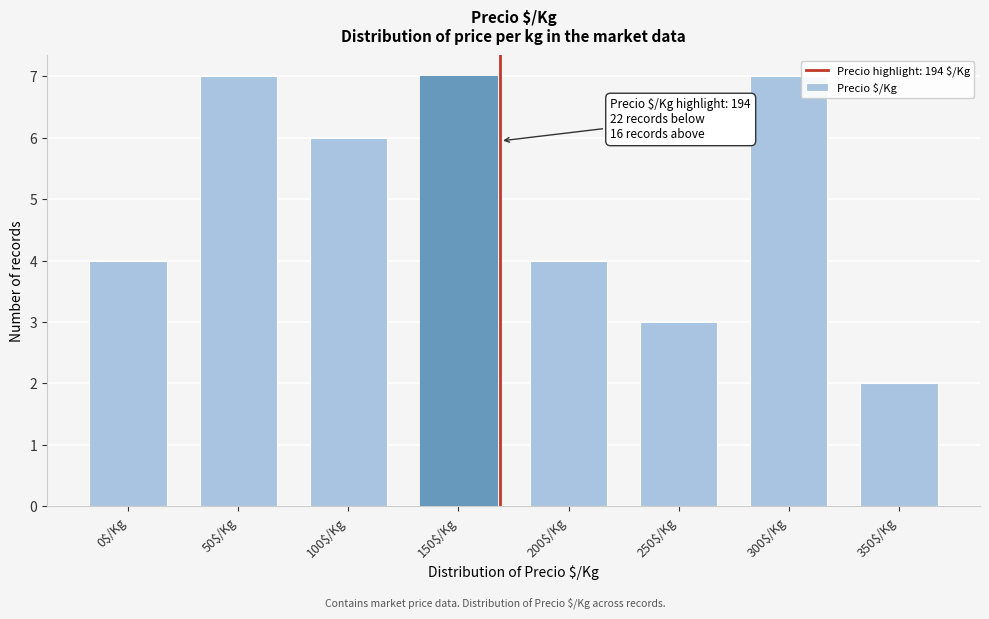

Reading left to right, extract all data points from this chart.

4	7	6	7	4	3	7	2